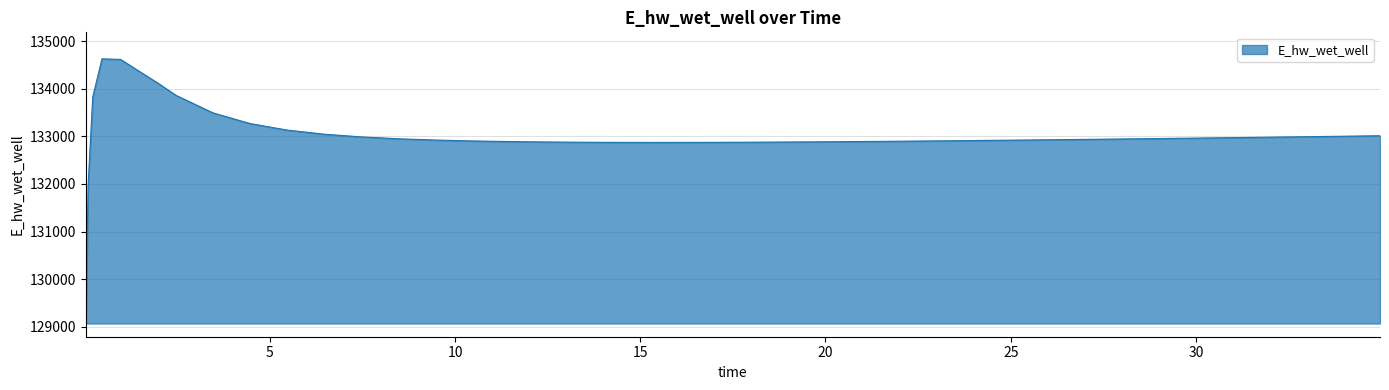

What is the greatest value displayed?

134627.9